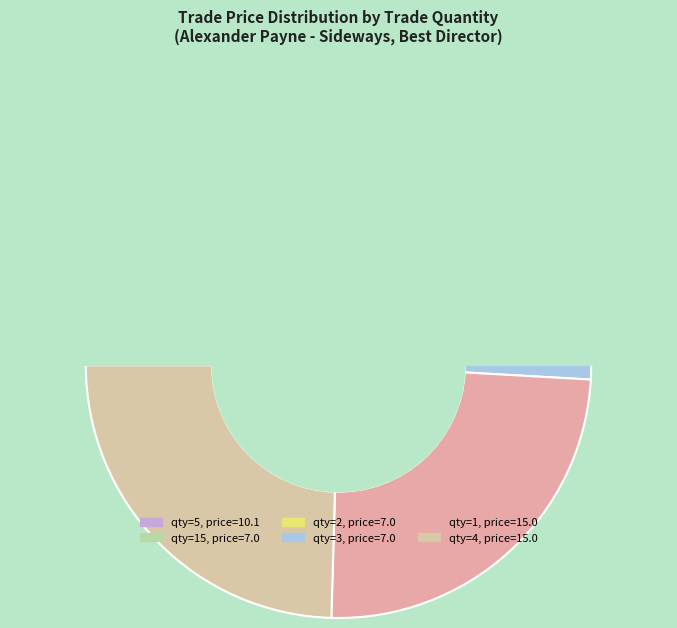

What is the largest slice in the pie chart?

1